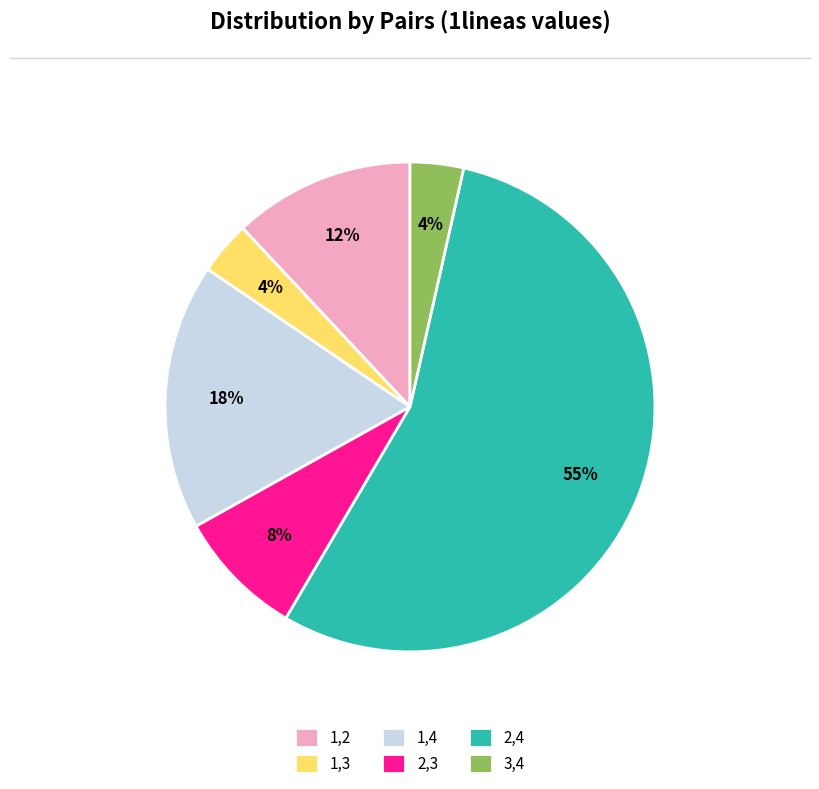

Which category has the biggest portion of the pie?

2,4